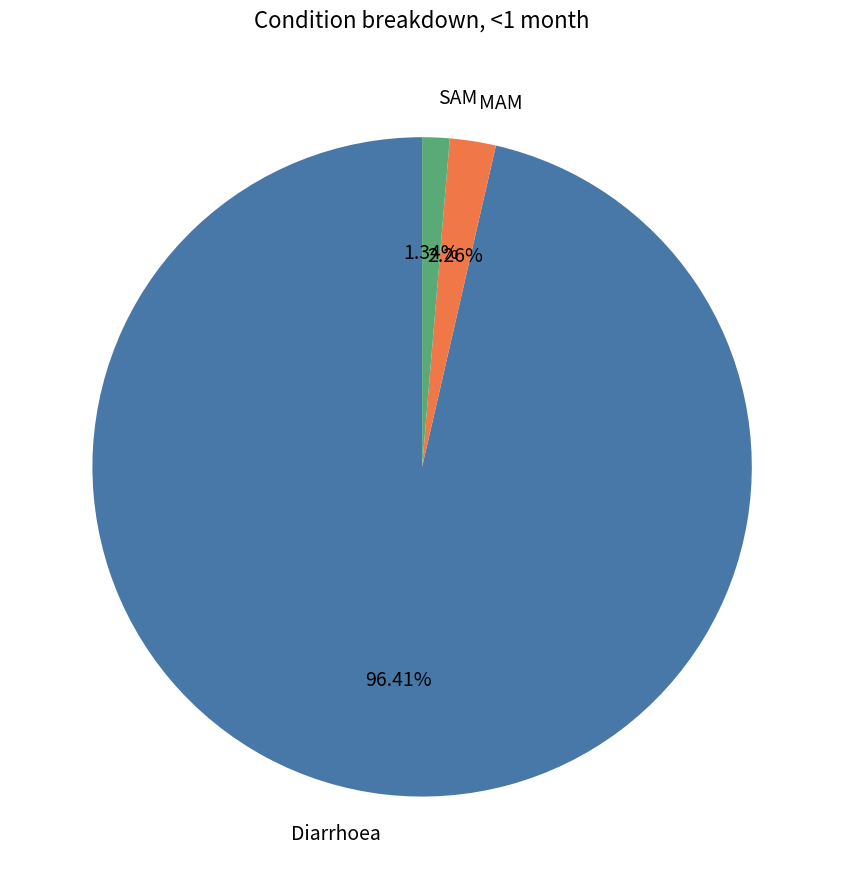

Which category accounts for the majority?

Diarrhoea